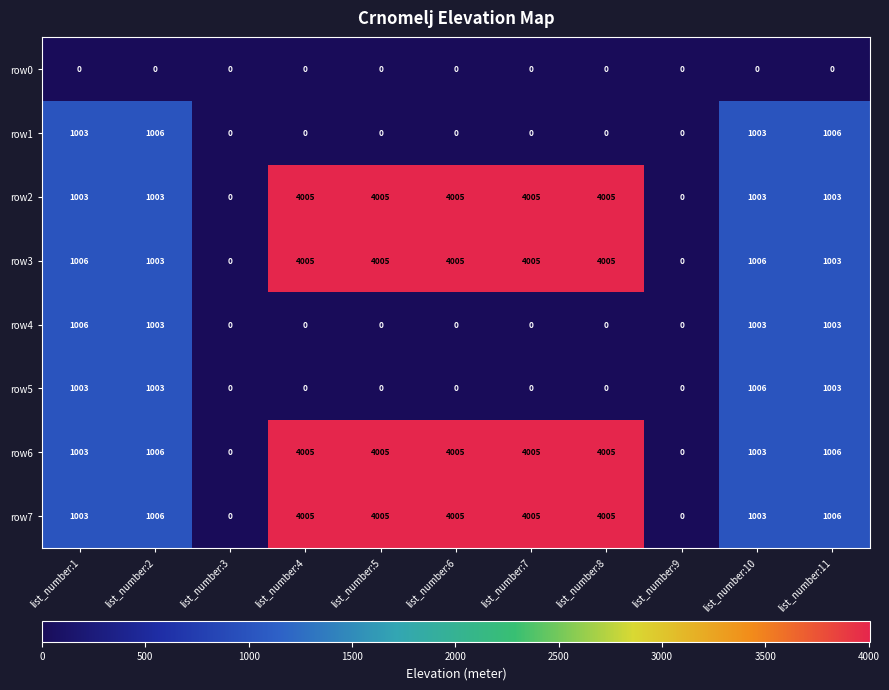

How many series are shown in this chart?

8